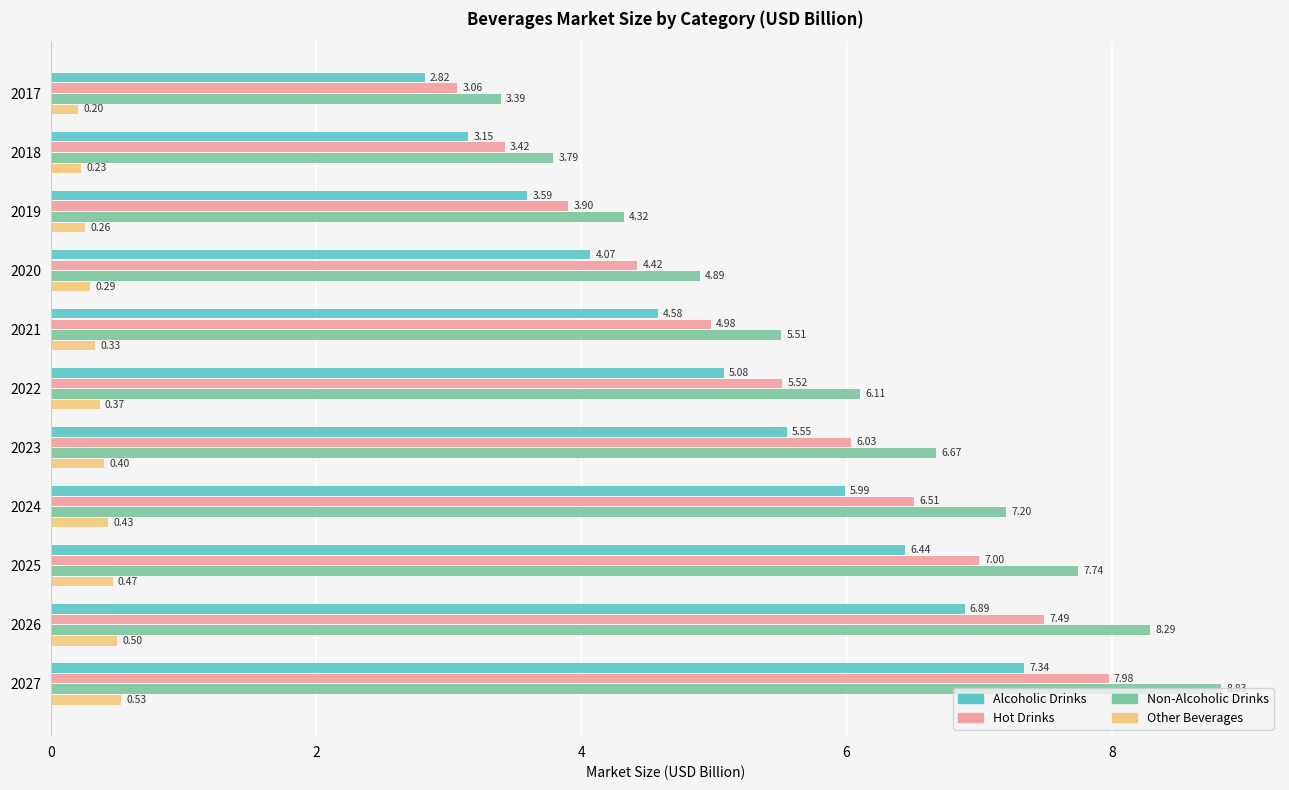

What is the smallest value displayed?

0.2